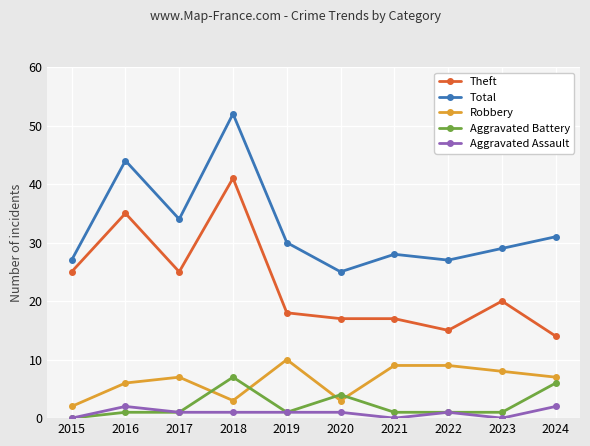

Reading right to left, what are all the values shown in this chart?

Theft: 14	20	15	17	17	18	41	25	35	25
Total: 31	29	27	28	25	30	52	34	44	27
Robbery: 7	8	9	9	3	10	3	7	6	2
Aggravated Battery: 6	1	1	1	4	1	7	1	1	0
Aggravated Assault: 2	0	1	0	1	1	1	1	2	0